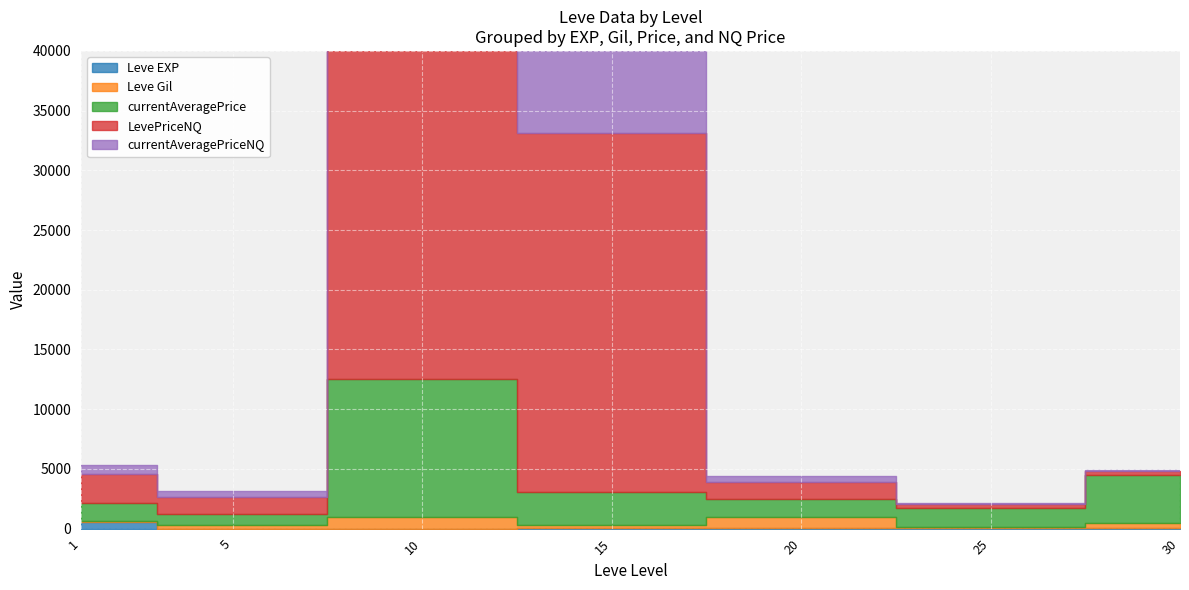

Where does the Leve EXP series first go above 22?

1